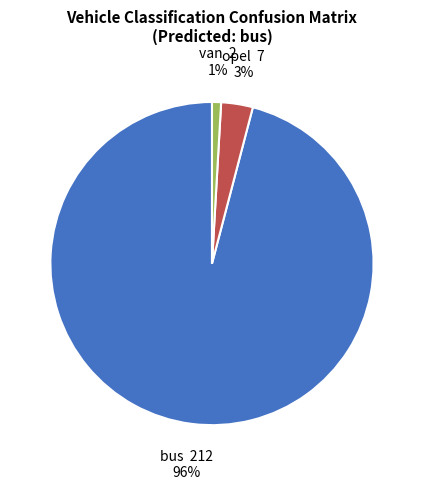

Which slice represents more than half of the pie?

bus